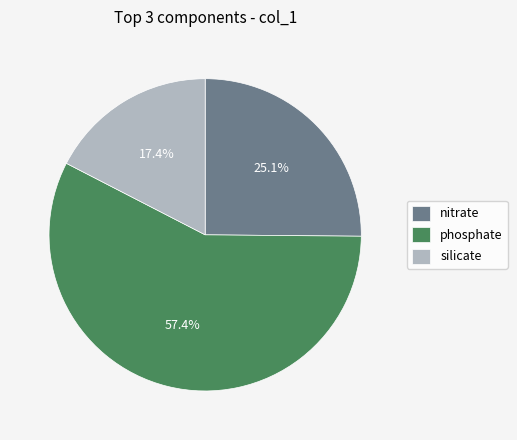

To the nearest percent, what is the difference between the largest and smallest slice percentages?

40%